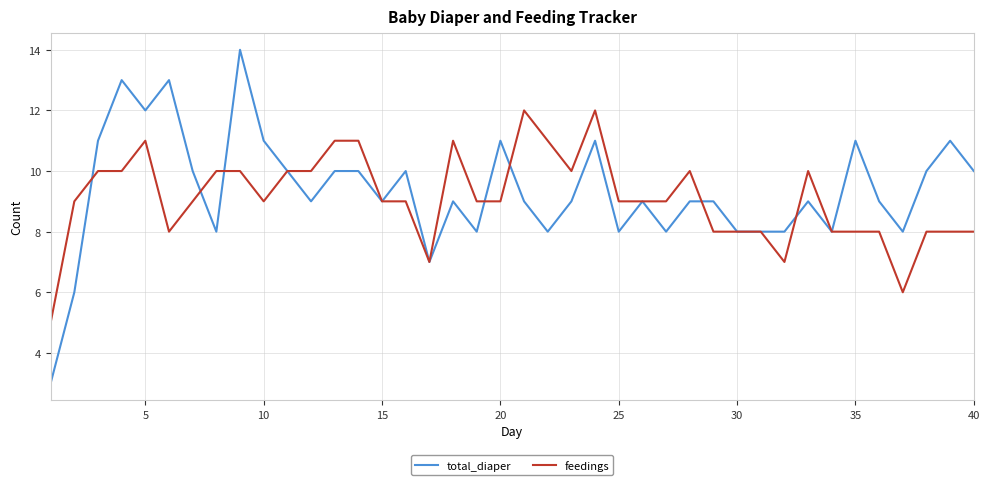

What are all the series names shown in the legend?

total_diaper, feedings